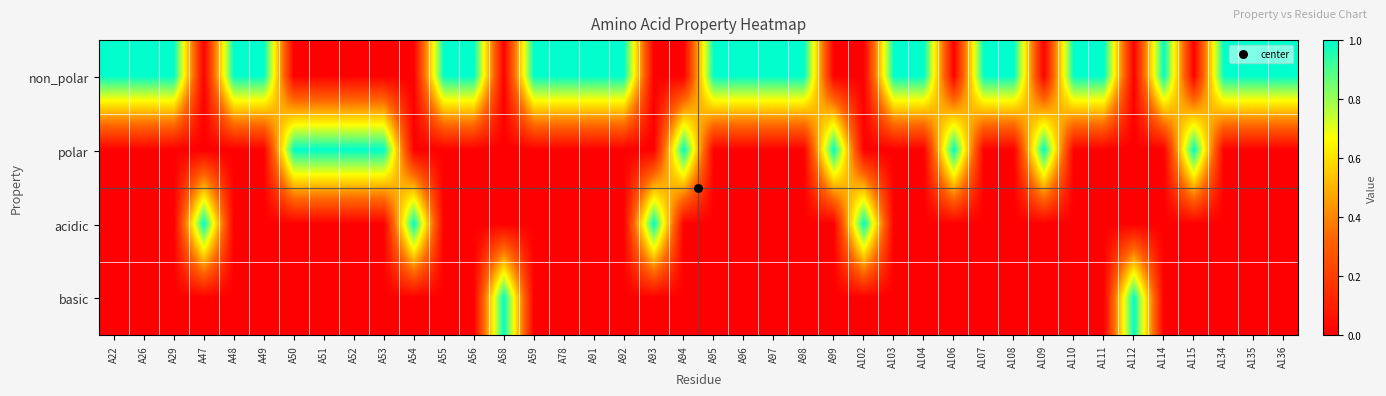

At which category is the sum across all series the highest?

A22